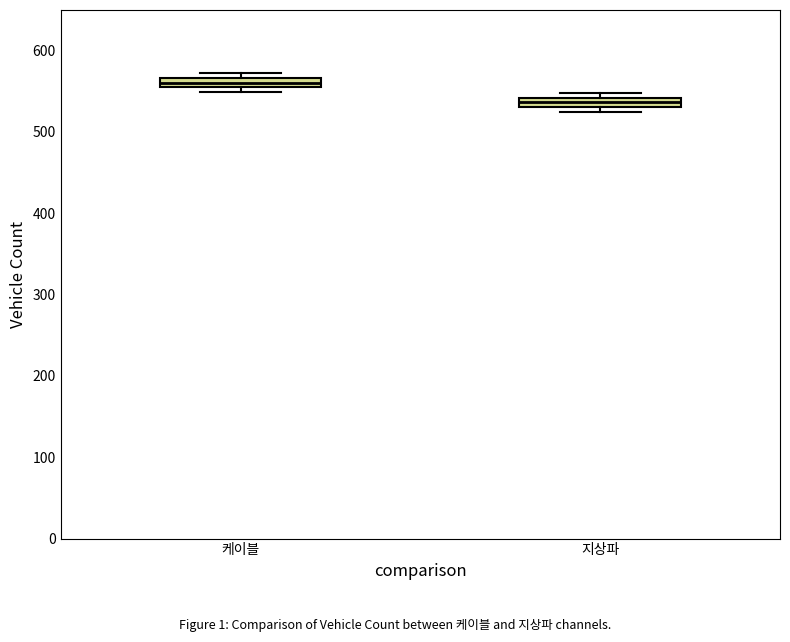

Where is the lower edge of the box for 케이블 on the y-axis? The values are not printed on the chart, so give them approximately, as read against the axis.

550